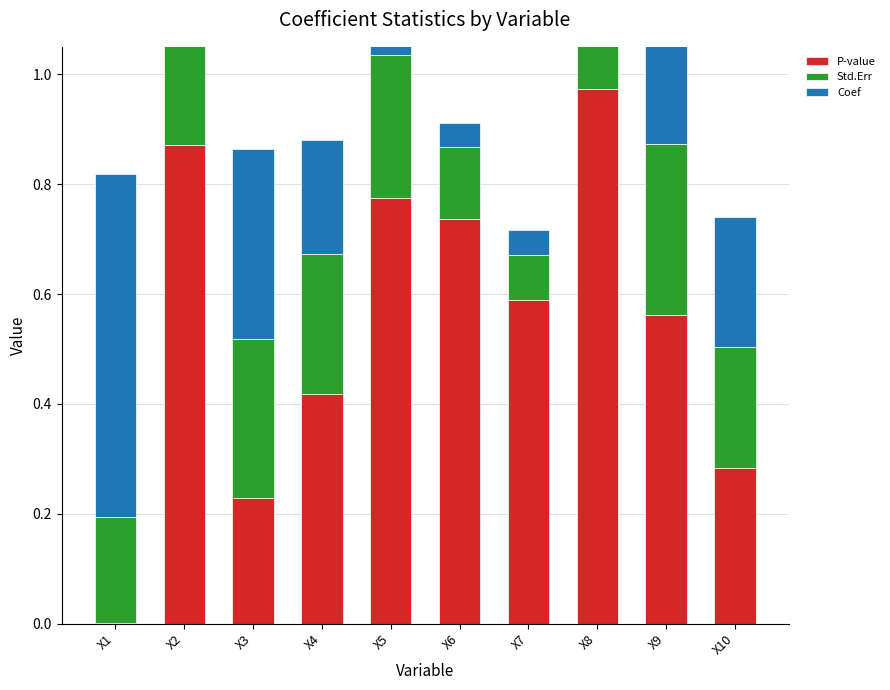

What is the sum of all Coef values?

1.8